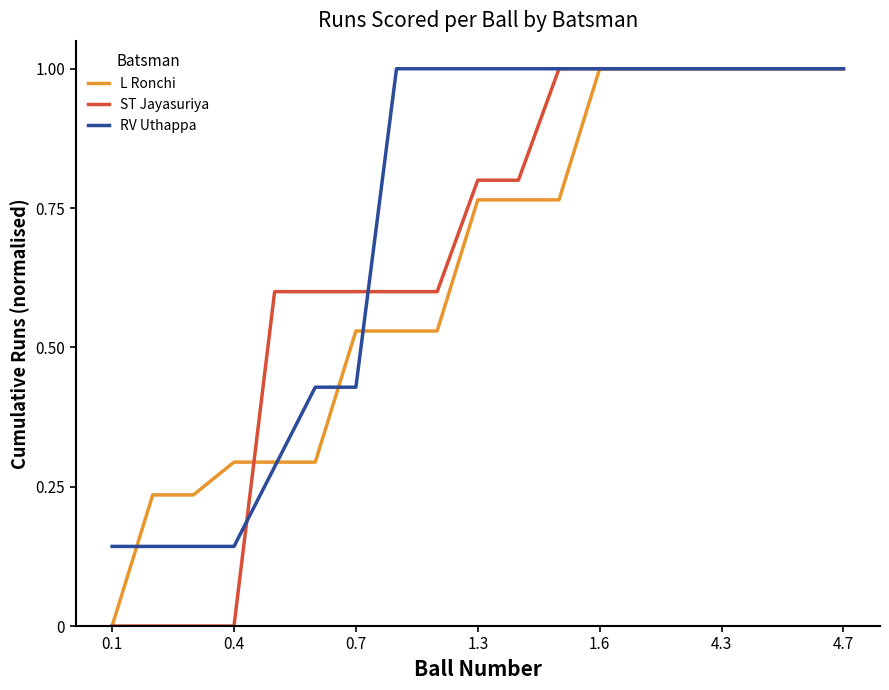

Which series has the largest total across all categories?

RV Uthappa